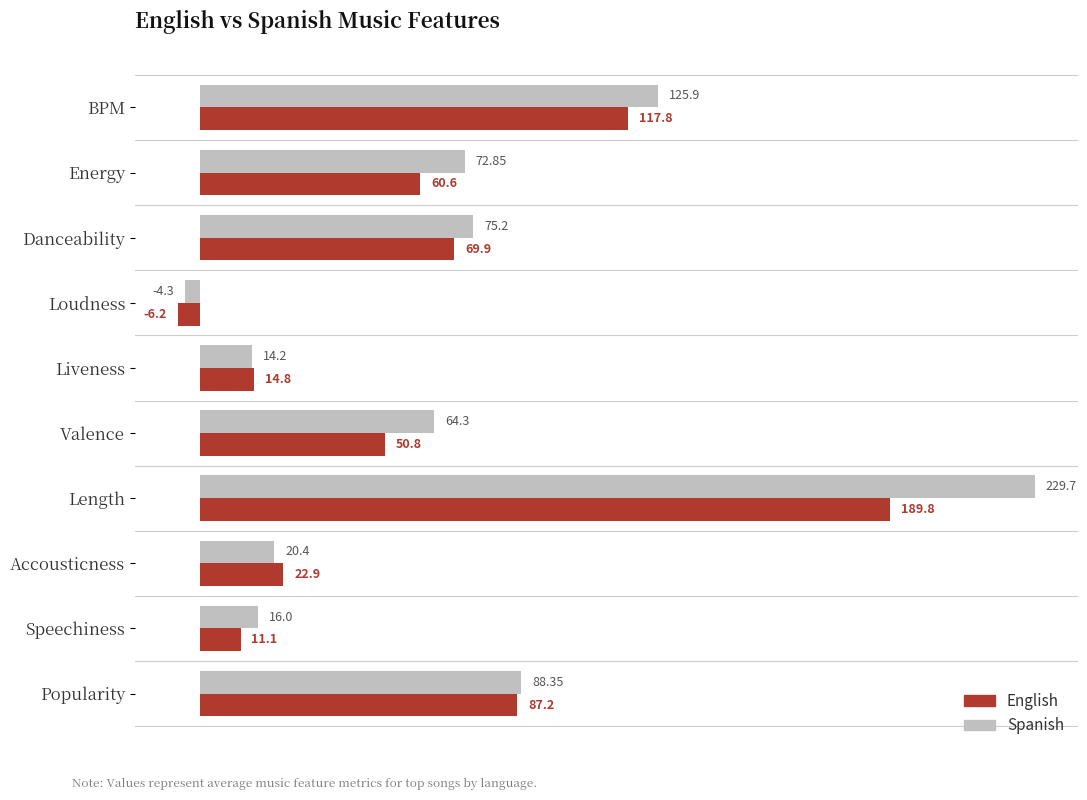

What is the difference between the Spanish values at Accousticness and BPM?

105.5